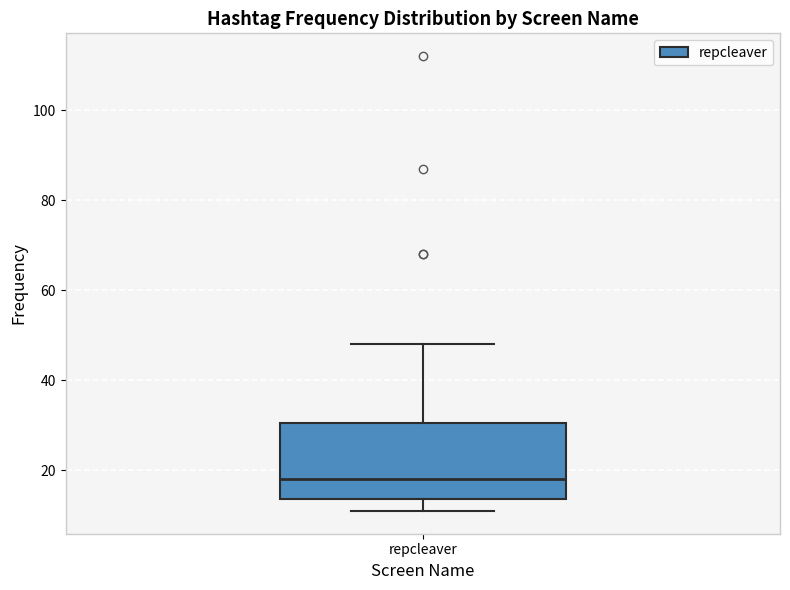

Read this box plot against the y-axis: the position of the median line, the range covered by the box, and the ends of both whiskers. The values are not printed on the chart, so give them approximately, as read against the axis.

median 18, box 14 to 30, whiskers 12 to 48